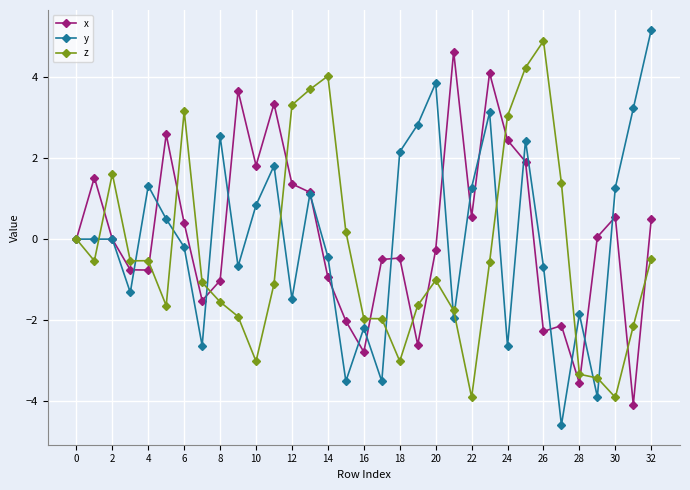

Which series has the widest spread of values?

y